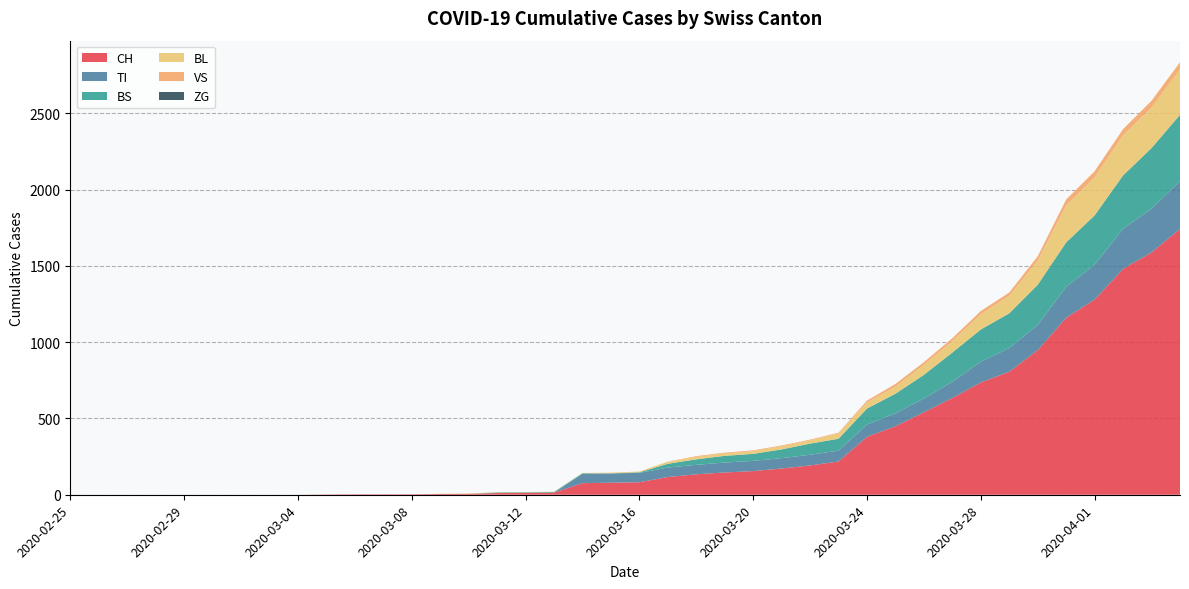

Reading left to right, extract all data points from this chart.

CH: 2020-02-25=0	2020-02-26=0	2020-02-27=0	2020-02-28=0	2020-02-29=0	2020-03-01=0	2020-03-02=0	2020-03-03=0	2020-03-04=0	2020-03-05=2	2020-03-06=3	2020-03-07=3	2020-03-08=3	2020-03-09=5	2020-03-10=6	2020-03-11=11	2020-03-12=12	2020-03-13=14	2020-03-14=76	2020-03-15=79	2020-03-16=82	2020-03-17=116	2020-03-18=134	2020-03-19=146	2020-03-20=155	2020-03-21=172	2020-03-22=192	2020-03-23=218	2020-03-24=380	2020-03-25=449	2020-03-26=540	2020-03-27=634	2020-03-28=736	2020-03-29=806	2020-03-30=948	2020-03-31=1160	2020-04-01=1279	2020-04-02=1480	2020-04-03=1588	2020-04-04=1742
VS: 2020-02-25=0	2020-02-26=0	2020-02-27=0	2020-02-28=0	2020-02-29=0	2020-03-01=0	2020-03-02=0	2020-03-03=0	2020-03-04=0	2020-03-05=0	2020-03-06=0	2020-03-07=0	2020-03-08=0	2020-03-09=0	2020-03-10=0	2020-03-11=0	2020-03-12=0	2020-03-13=0	2020-03-14=0	2020-03-15=0	2020-03-16=0	2020-03-17=1	2020-03-18=5	2020-03-19=5	2020-03-20=5	2020-03-21=5	2020-03-22=5	2020-03-23=5	2020-03-24=12	2020-03-25=18	2020-03-26=18	2020-03-27=18	2020-03-28=21	2020-03-29=21	2020-03-30=29	2020-03-31=39	2020-04-01=40	2020-04-02=41	2020-04-03=44	2020-04-04=46
TI: 2020-02-25=0	2020-02-26=0	2020-02-27=0	2020-02-28=0	2020-02-29=0	2020-03-01=0	2020-03-02=0	2020-03-03=0	2020-03-04=0	2020-03-05=0	2020-03-06=0	2020-03-07=0	2020-03-08=0	2020-03-09=0	2020-03-10=0	2020-03-11=0	2020-03-12=0	2020-03-13=0	2020-03-14=61	2020-03-15=61	2020-03-16=61	2020-03-17=62	2020-03-18=62	2020-03-19=65	2020-03-20=67	2020-03-21=68	2020-03-22=70	2020-03-23=71	2020-03-24=80	2020-03-25=85	2020-03-26=91	2020-03-27=107	2020-03-28=136	2020-03-29=155	2020-03-30=165	2020-03-31=202	2020-04-01=229	2020-04-02=263	2020-04-03=287	2020-04-04=314
BS: 2020-02-25=0	2020-02-26=0	2020-02-27=0	2020-02-28=0	2020-02-29=0	2020-03-01=0	2020-03-02=0	2020-03-03=0	2020-03-04=0	2020-03-05=0	2020-03-06=0	2020-03-07=0	2020-03-08=0	2020-03-09=0	2020-03-10=0	2020-03-11=4	2020-03-12=4	2020-03-13=4	2020-03-14=4	2020-03-15=0	2020-03-16=4	2020-03-17=25	2020-03-18=36	2020-03-19=44	2020-03-20=46	2020-03-21=57	2020-03-22=73	2020-03-23=78	2020-03-24=105	2020-03-25=128	2020-03-26=155	2020-03-27=191	2020-03-28=211	2020-03-29=228	2020-03-30=263	2020-03-31=292	2020-04-01=323	2020-04-02=350	2020-04-03=397	2020-04-04=434
BL: 2020-02-25=0	2020-02-26=0	2020-02-27=0	2020-02-28=0	2020-02-29=0	2020-03-01=0	2020-03-02=0	2020-03-03=0	2020-03-04=0	2020-03-05=0	2020-03-06=0	2020-03-07=0	2020-03-08=0	2020-03-09=1	2020-03-10=2	2020-03-11=2	2020-03-12=2	2020-03-13=2	2020-03-14=2	2020-03-15=5	2020-03-16=5	2020-03-17=13	2020-03-18=16	2020-03-19=16	2020-03-20=18	2020-03-21=21	2020-03-22=21	2020-03-23=35	2020-03-24=40	2020-03-25=46	2020-03-26=65	2020-03-27=76	2020-03-28=100	2020-03-29=115	2020-03-30=158	2020-03-31=242	2020-04-01=249	2020-04-02=262	2020-04-03=266	2020-04-04=298
ZG: 2020-02-25=0	2020-02-26=0	2020-02-27=0	2020-02-28=0	2020-02-29=0	2020-03-01=0	2020-03-02=0	2020-03-03=0	2020-03-04=0	2020-03-05=0	2020-03-06=0	2020-03-07=0	2020-03-08=0	2020-03-09=0	2020-03-10=0	2020-03-11=0	2020-03-12=0	2020-03-13=0	2020-03-14=0	2020-03-15=0	2020-03-16=0	2020-03-17=0	2020-03-18=0	2020-03-19=0	2020-03-20=0	2020-03-21=0	2020-03-22=0	2020-03-23=0	2020-03-24=0	2020-03-25=0	2020-03-26=0	2020-03-27=0	2020-03-28=0	2020-03-29=0	2020-03-30=0	2020-03-31=0	2020-04-01=0	2020-04-02=0	2020-04-03=0	2020-04-04=0